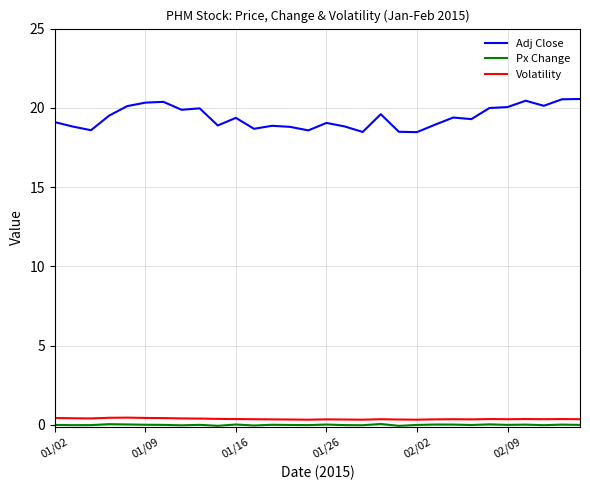

True or false: Volatility and Adj Close intersect in this chart.

False